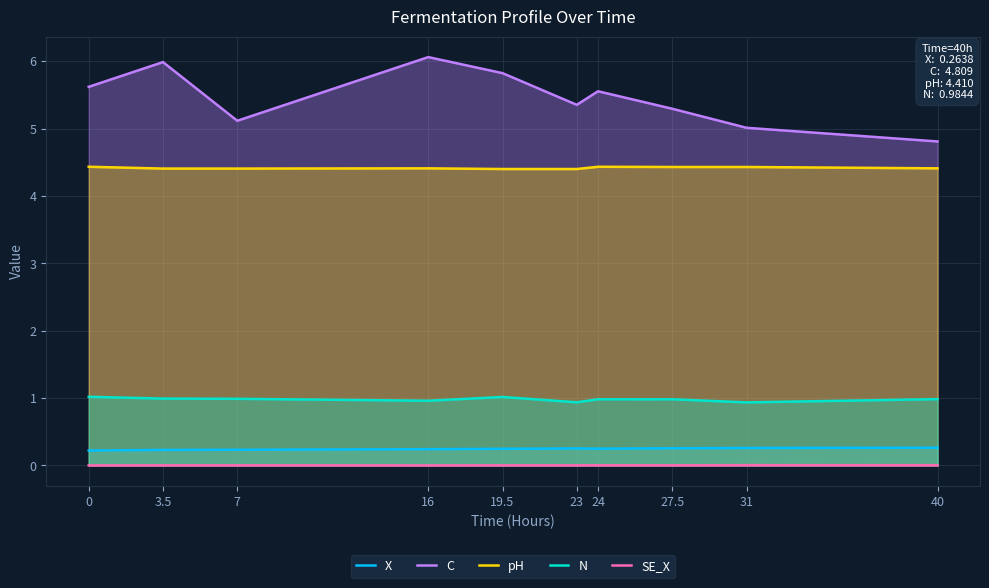

True or false: X has a value of 0.4 at 7.

False